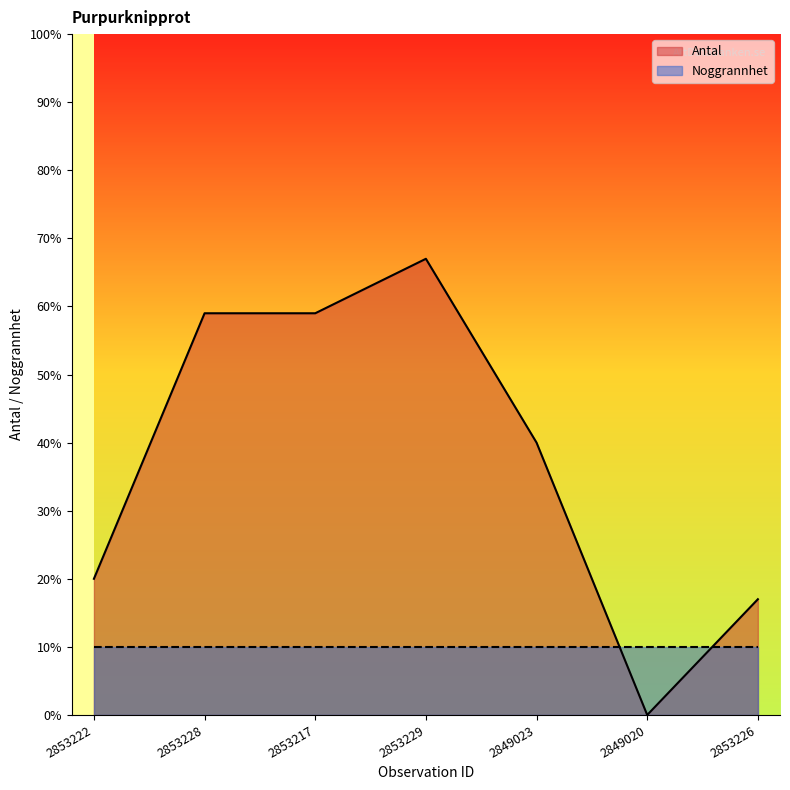

The value at 2853217 is 29. True or false?

False